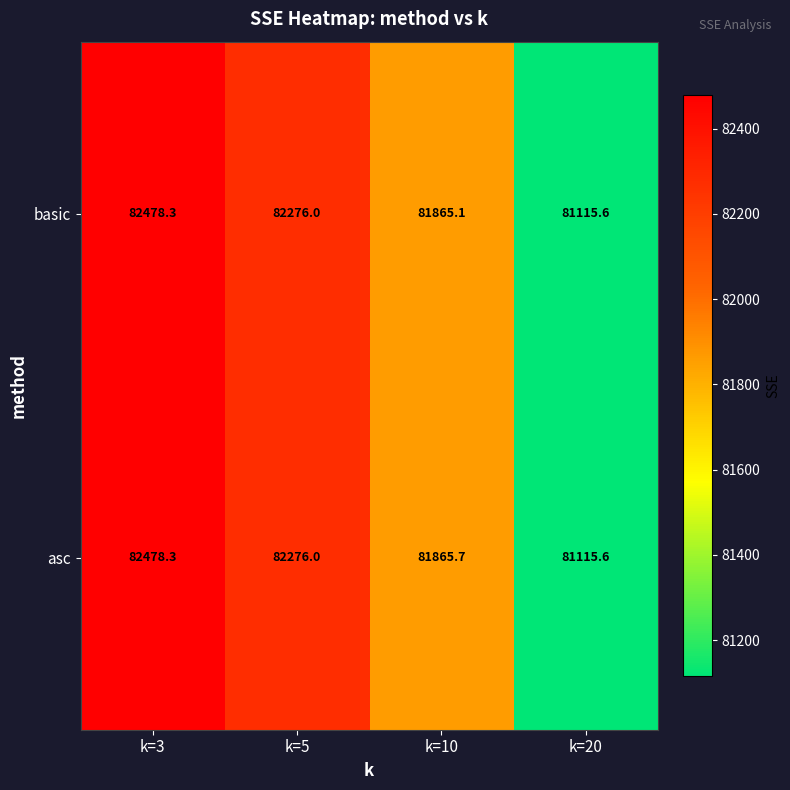

At k=10, list the series in order from largest to smallest.

asc, basic